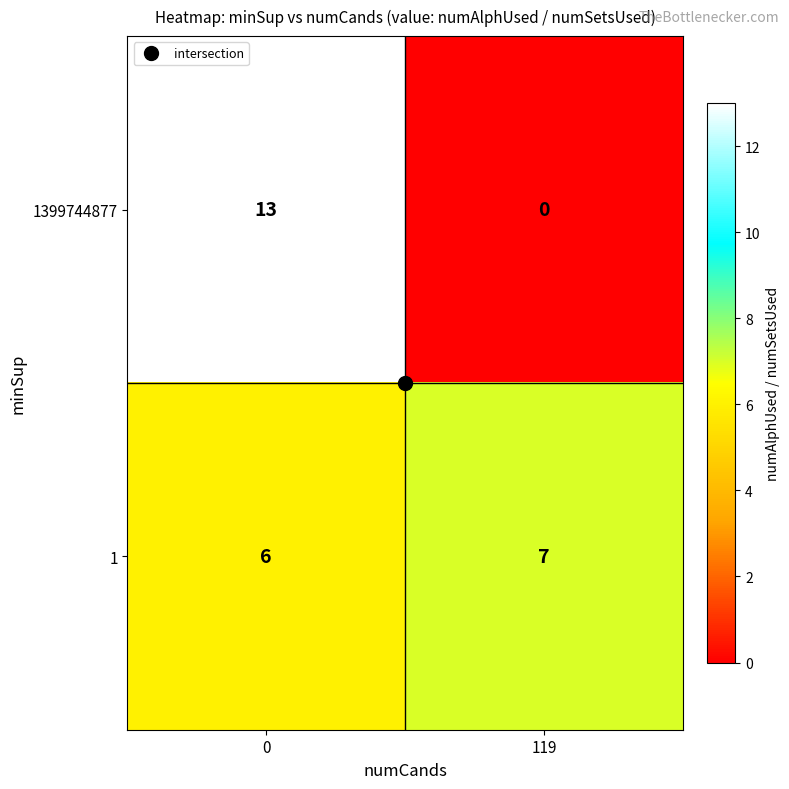

Which category has the lowest value across all series?

119